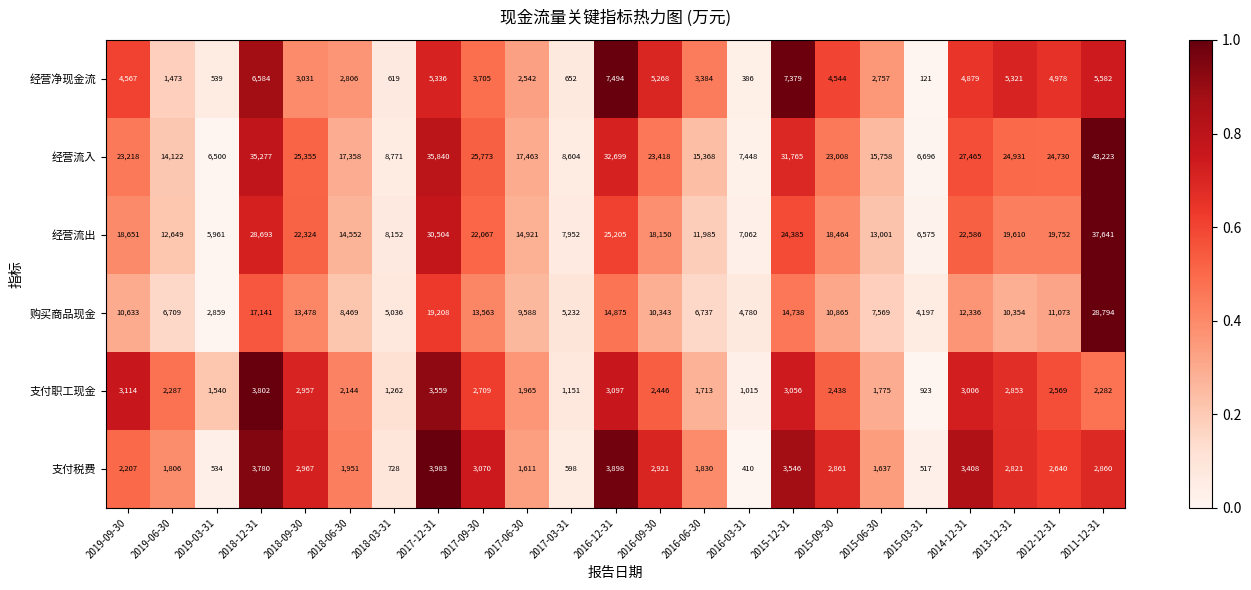

How many categories are shown in the chart?

23